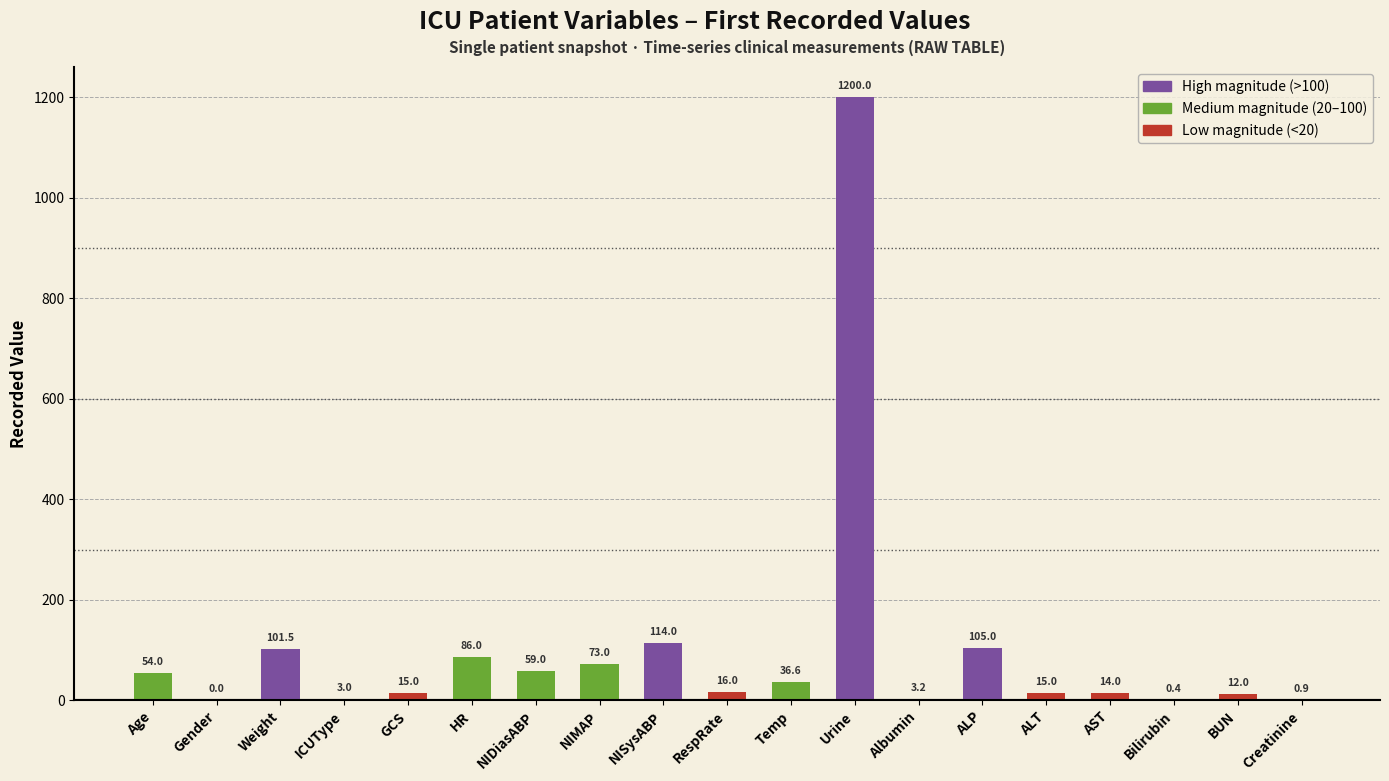

What is the sum of all values?

1908.6